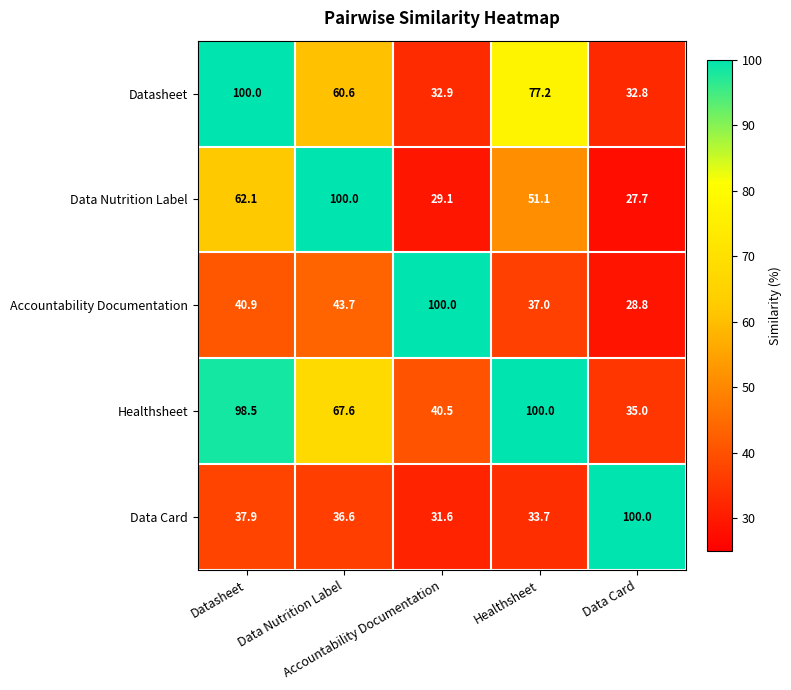

At which category is the sum across all series the highest?

Datasheet